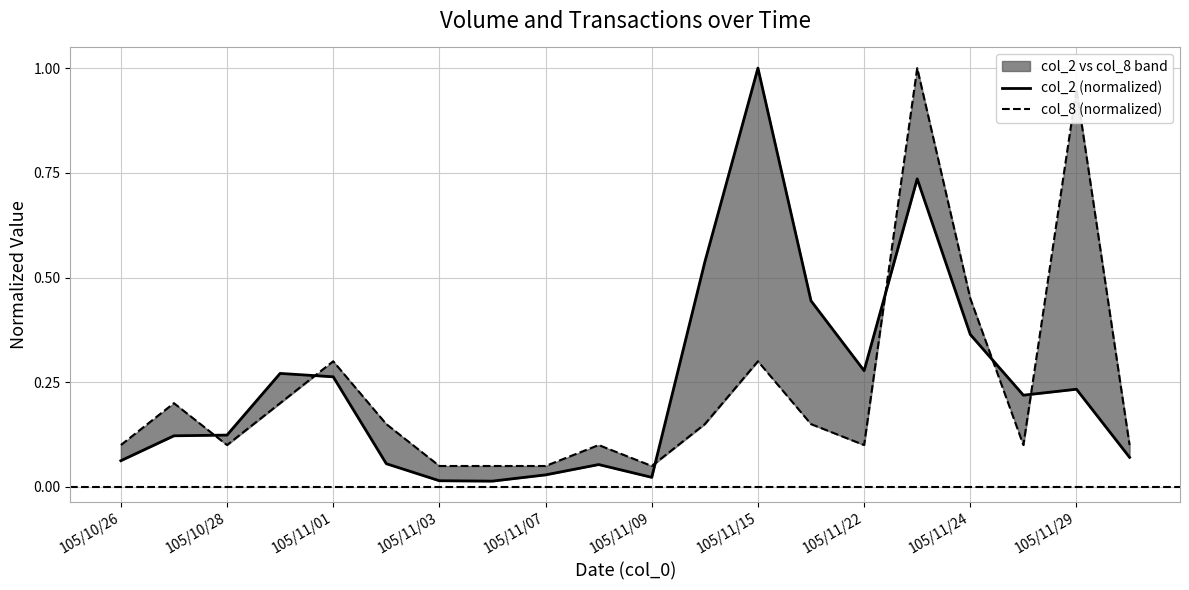

What is the difference between the maximum and minimum values in the col_8 (normalized) series?

0.9